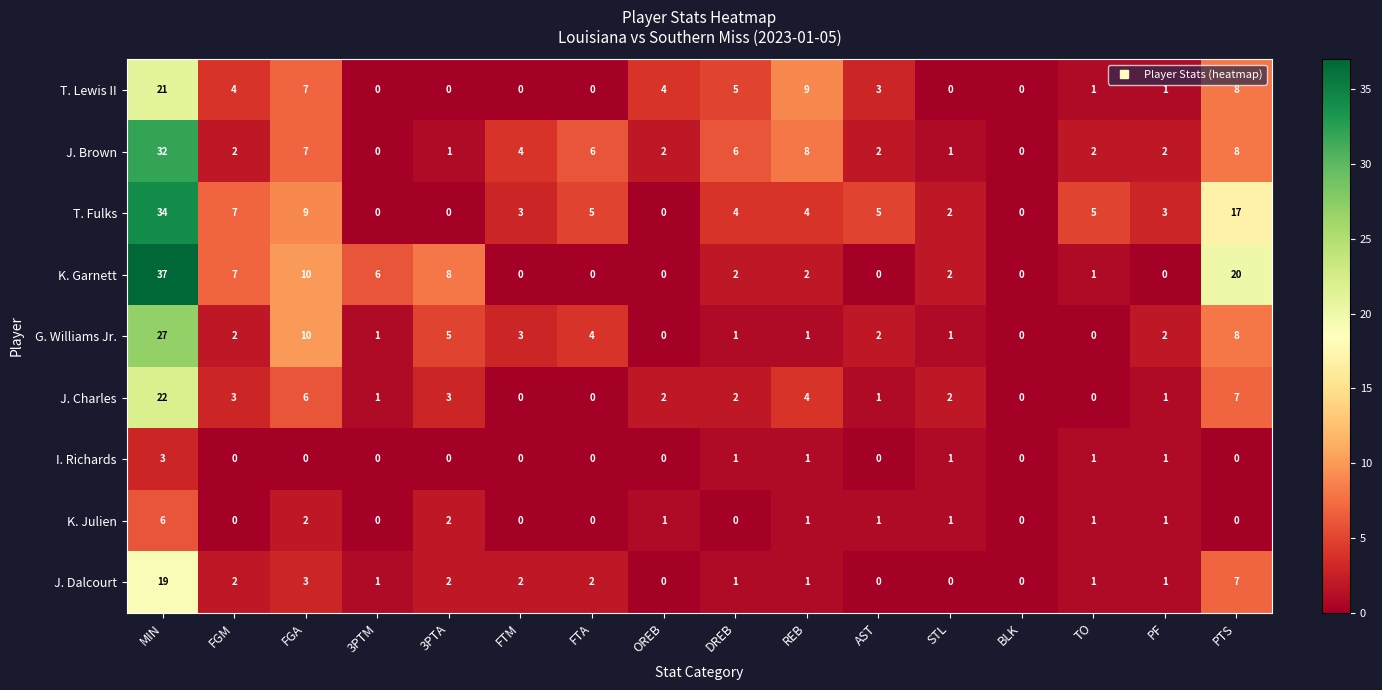

At which category is the sum across all series the highest?

MIN